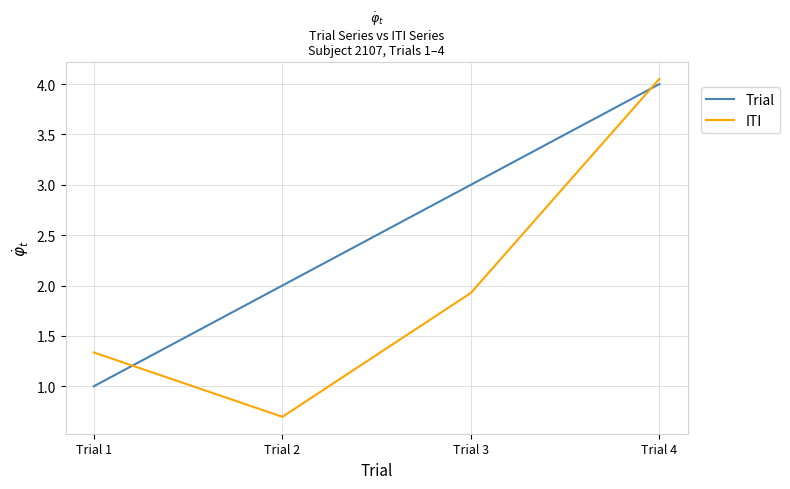

At Trial 4, list the series in order from largest to smallest.

ITI, Trial